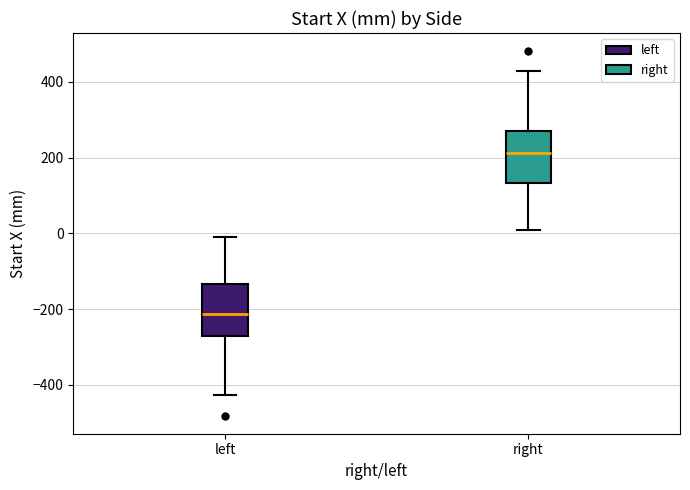

Reading left to right, read every box against the y-axis: the position of its median line, the range the box covers, and the ends of its whiskers. The values are not printed on the chart, so give them approximately, as read against the axis.

left: median -220, box -260 to -140, whiskers -420 to 0
right: median 220, box 140 to 280, whiskers 0 to 420